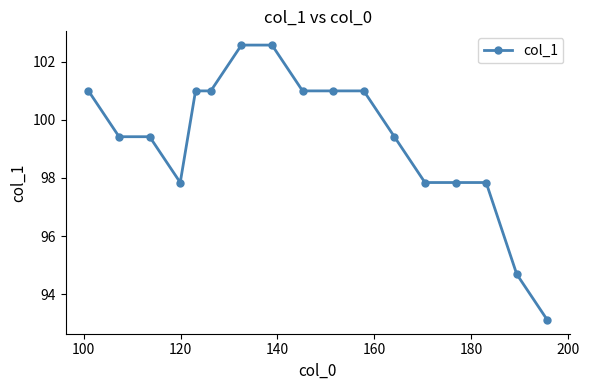

What is the minimum value shown in the chart?

93.1